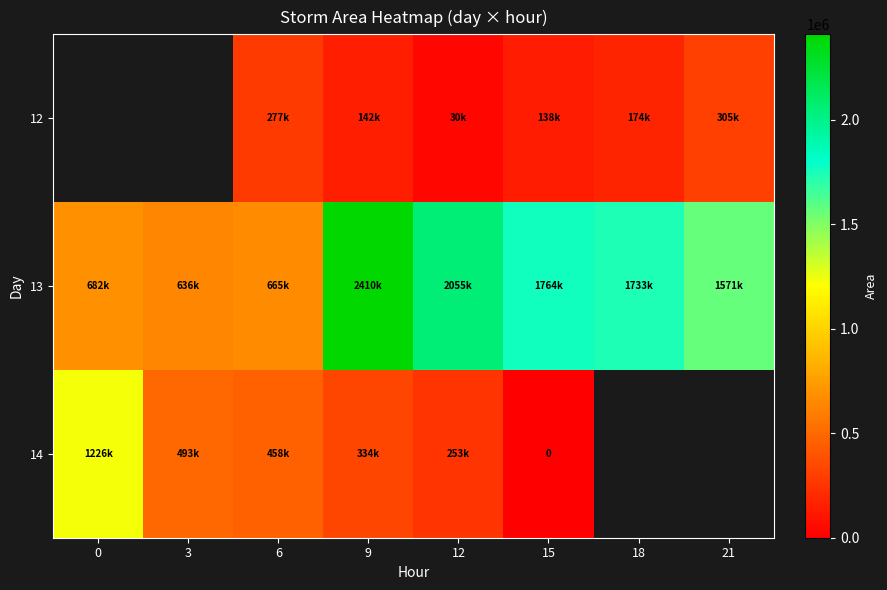

Which has a higher value, 9 or 15?

9